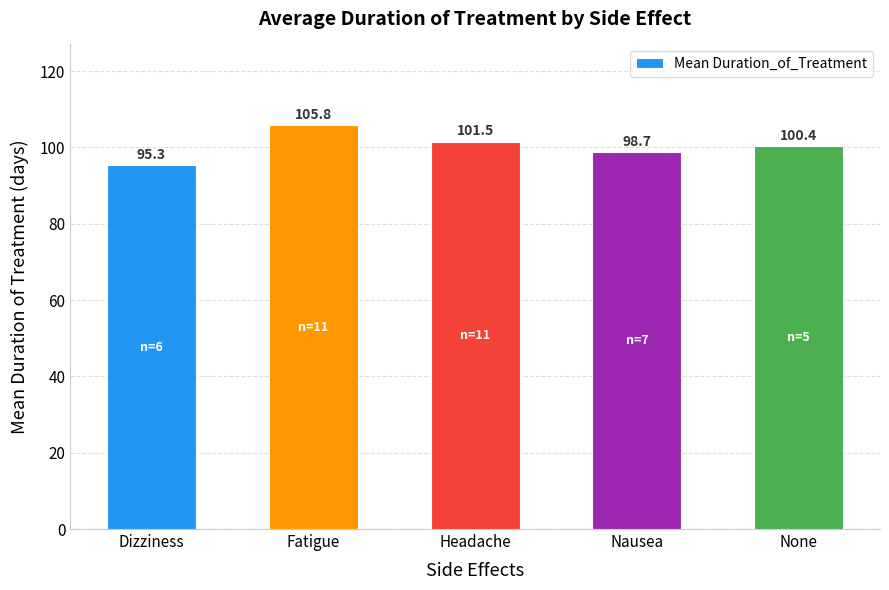

What is the label of the 1st bar from the left?

Dizziness